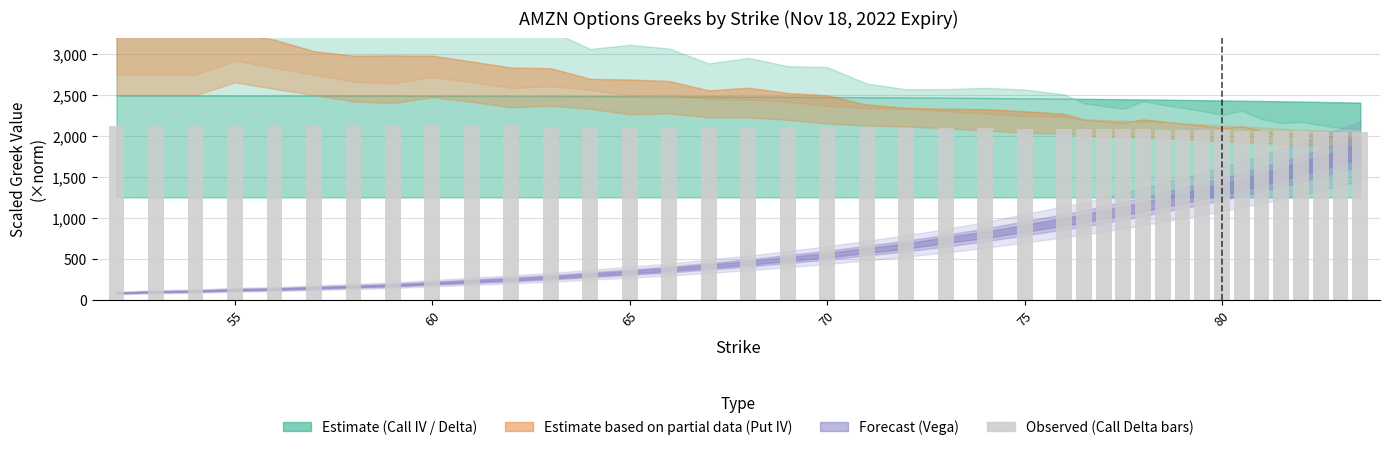

What is the maximum value shown in the chart?

2123.5